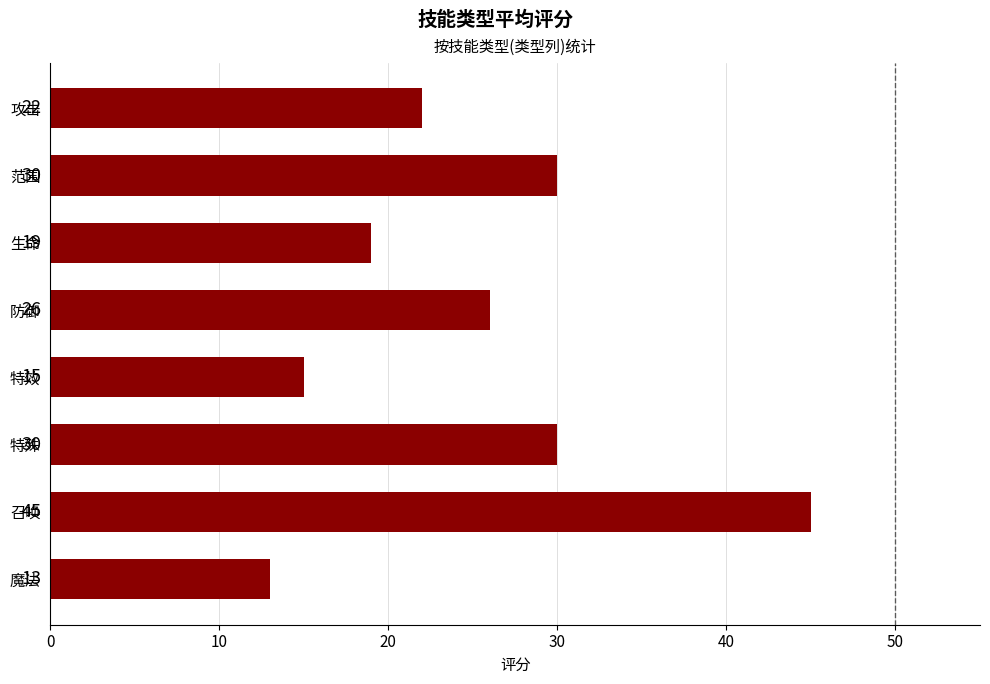

How many data points does each series have?

8